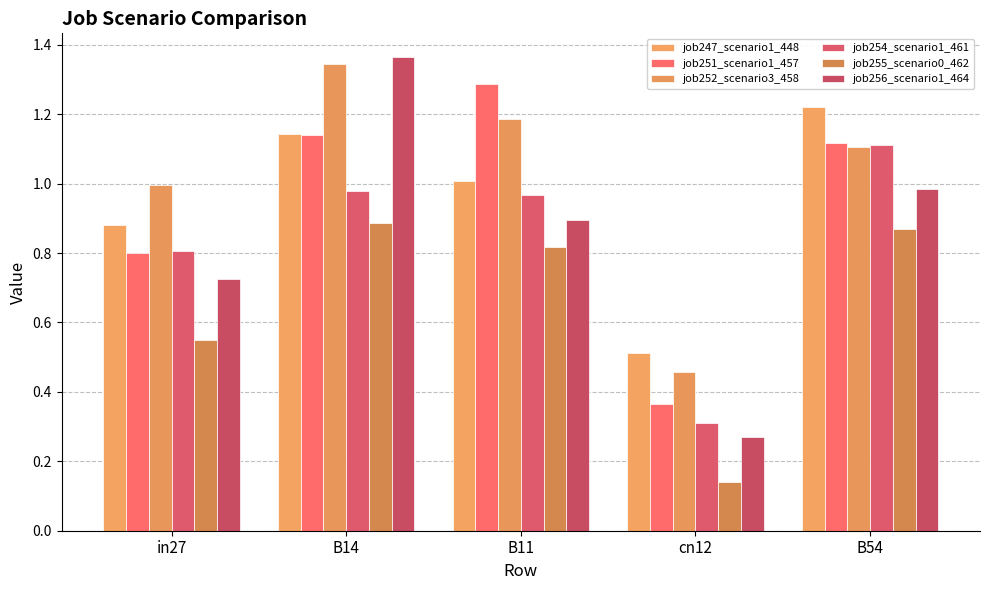

At which label does job251_scenario1_457 reach its minimum?

cn12